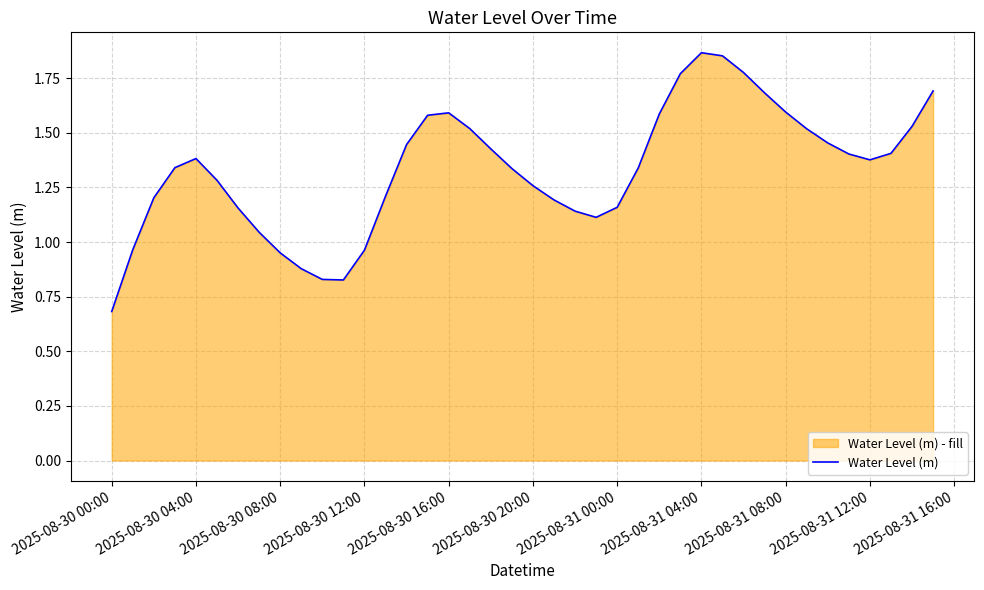

Which label corresponds to the smallest value in the chart?

2025-08-30 00:00